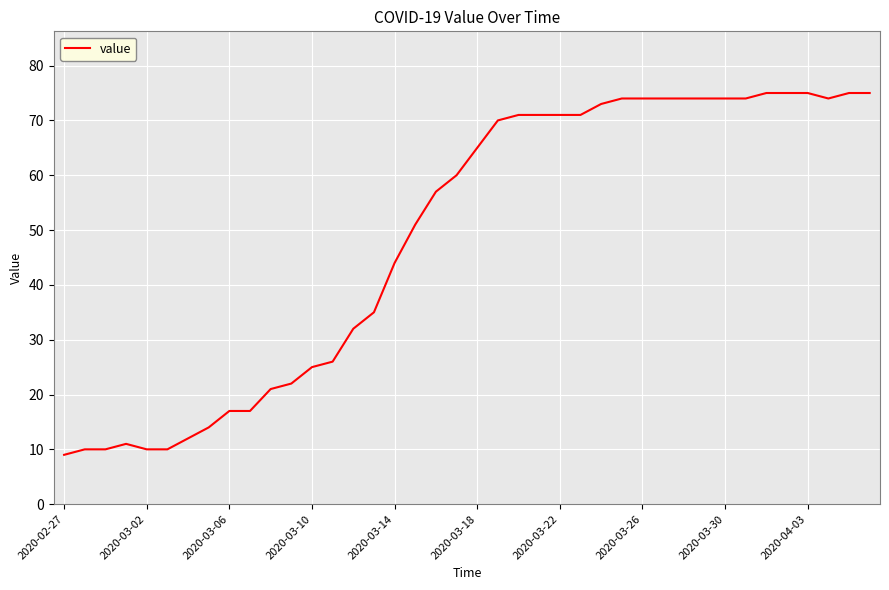

What is the minimum value shown in the chart?

9